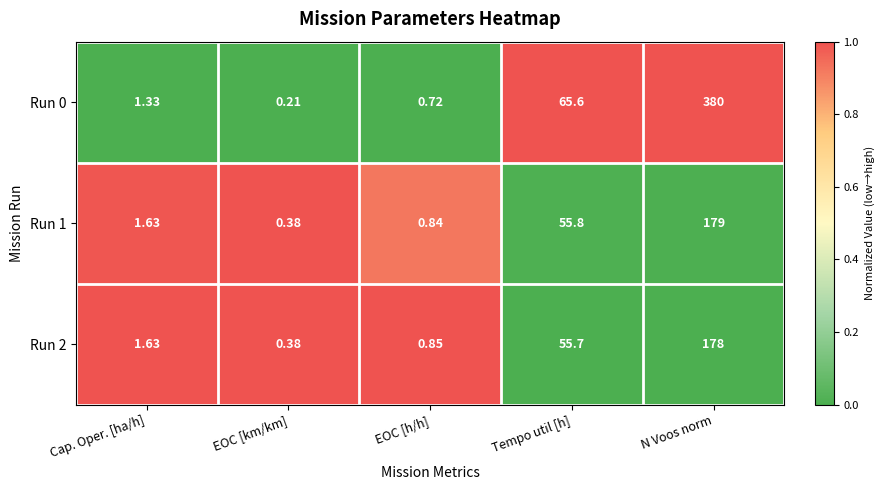

Which category has the highest value in the Run 1 series?

N Voos norm